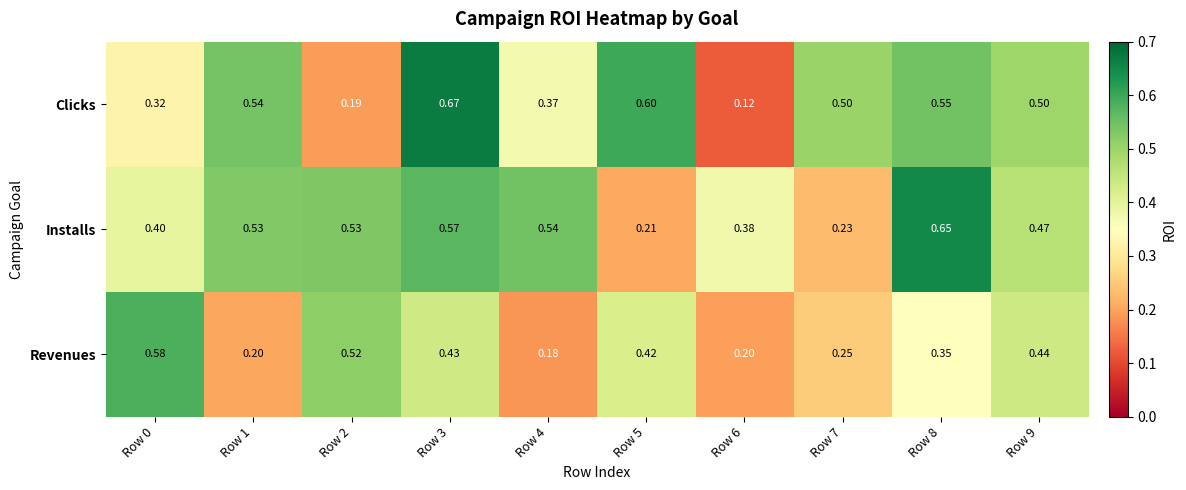

List the series in order of their peak value, highest first.

Clicks, Installs, Revenues